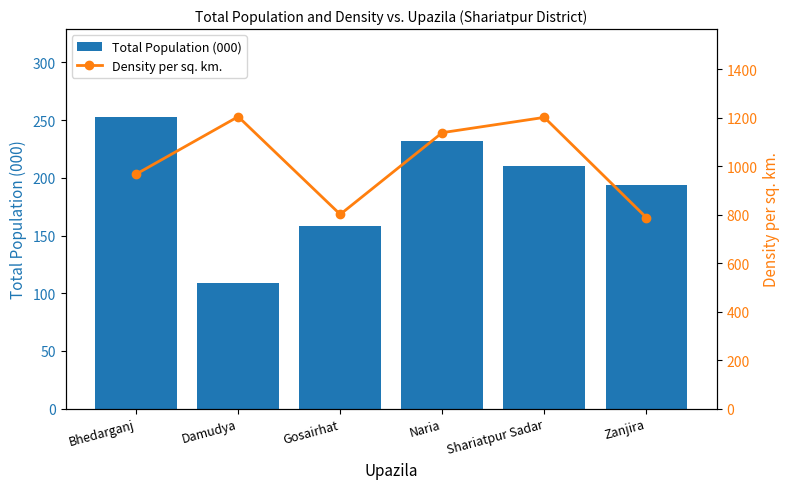

The value of Total Population (000) at Zanjira is 346. True or false?

False